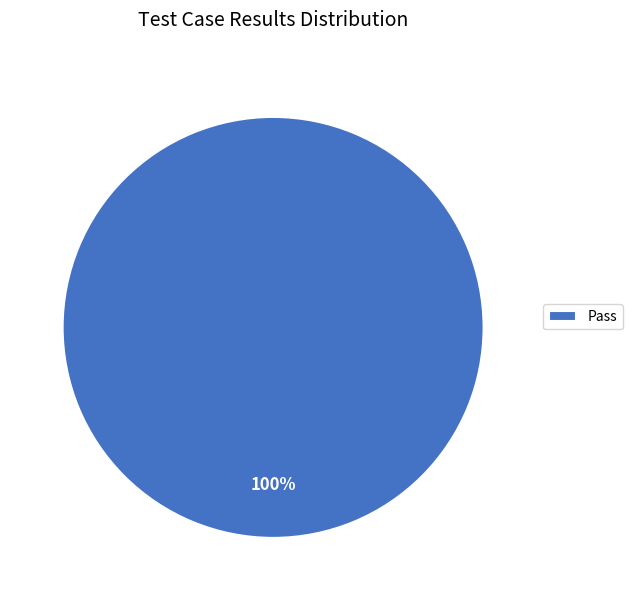

Is there any slice that represents more than half of the pie?

Yes